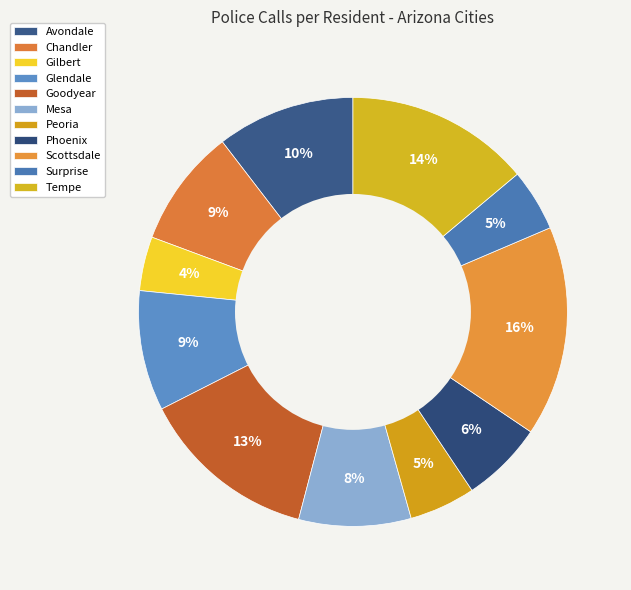

Count the number of slices in the pie.

11